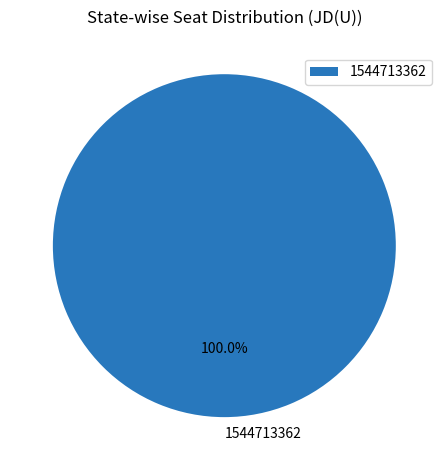

To the nearest percent, what portion does 1544713362 represent?

100%